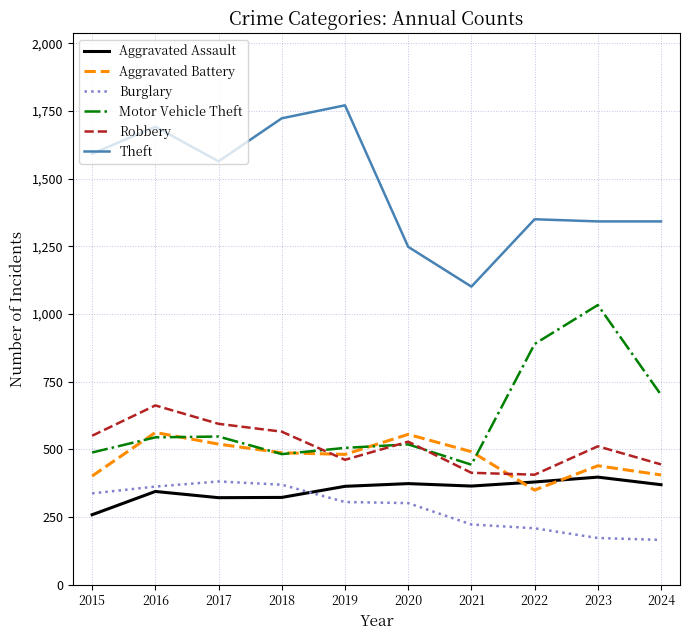

Rank the series at 2022 from lowest to highest value.

Burglary, Aggravated Battery, Aggravated Assault, Robbery, Motor Vehicle Theft, Theft